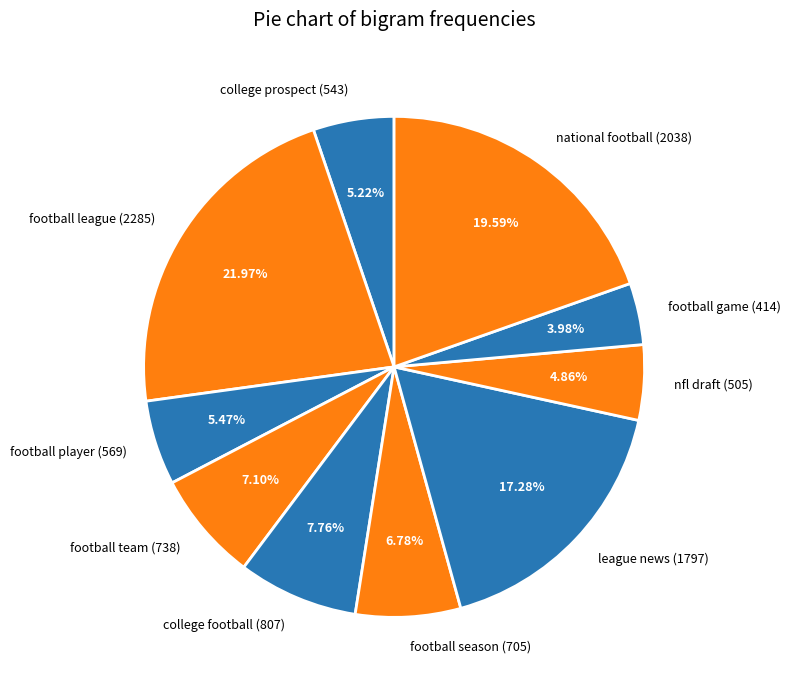

Is there any slice that represents more than half of the pie?

No